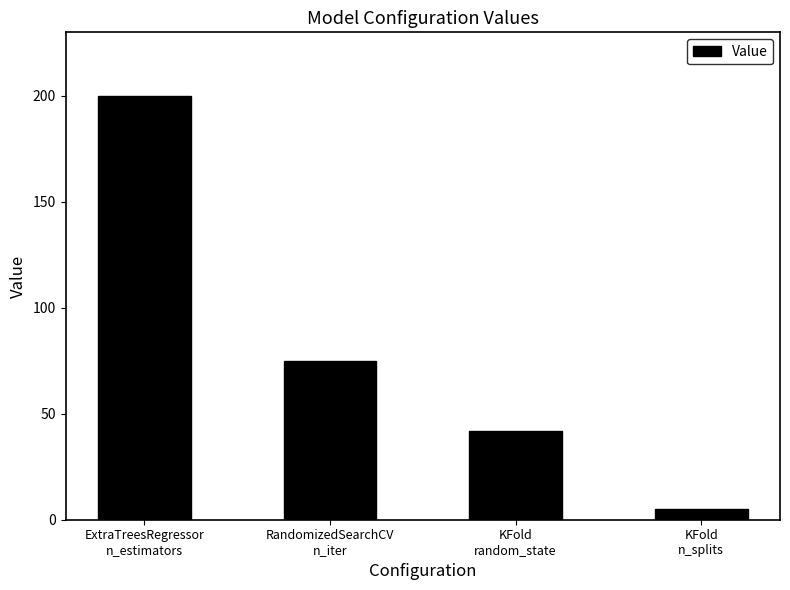

What is the value of the 3rd bar from the left?

42